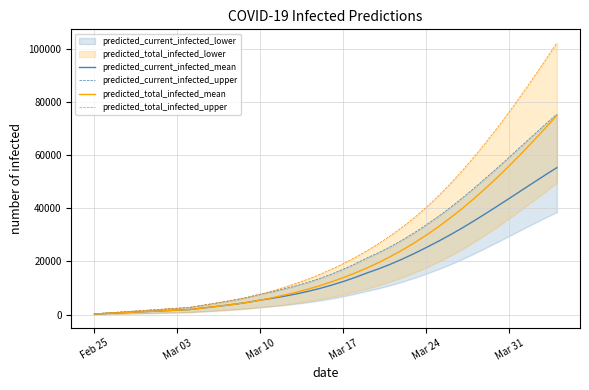

What is the maximum value for predicted_current_infected_mean?

55296